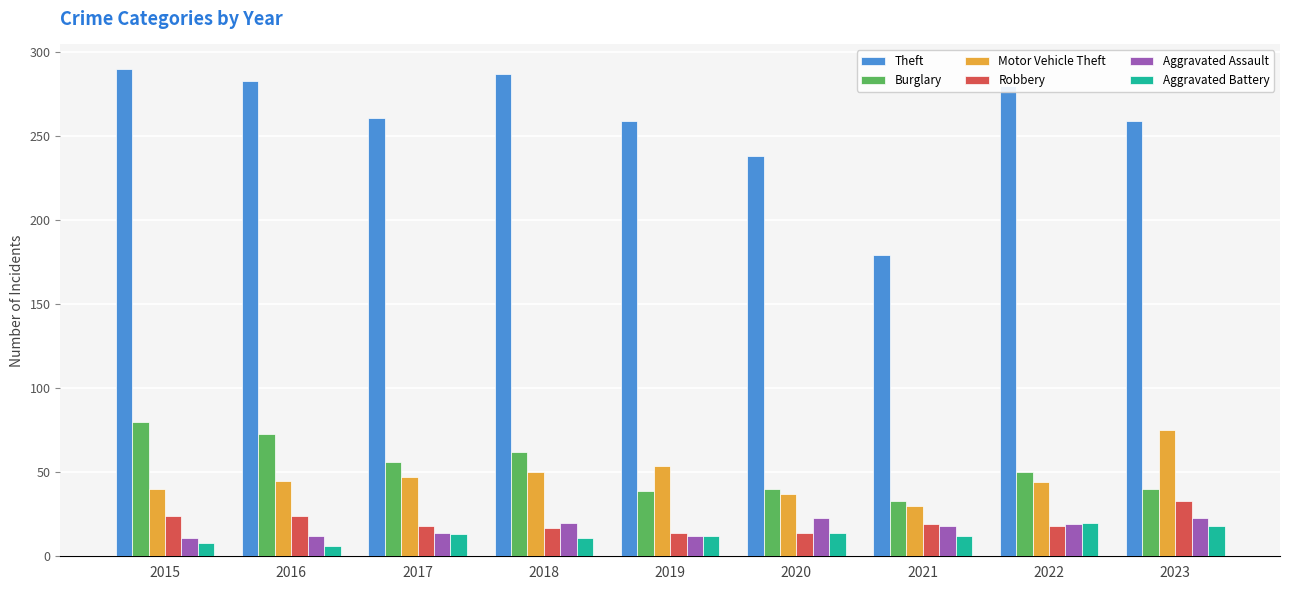

At 2023, list the series in order from largest to smallest.

Theft, Motor Vehicle Theft, Burglary, Robbery, Aggravated Assault, Aggravated Battery